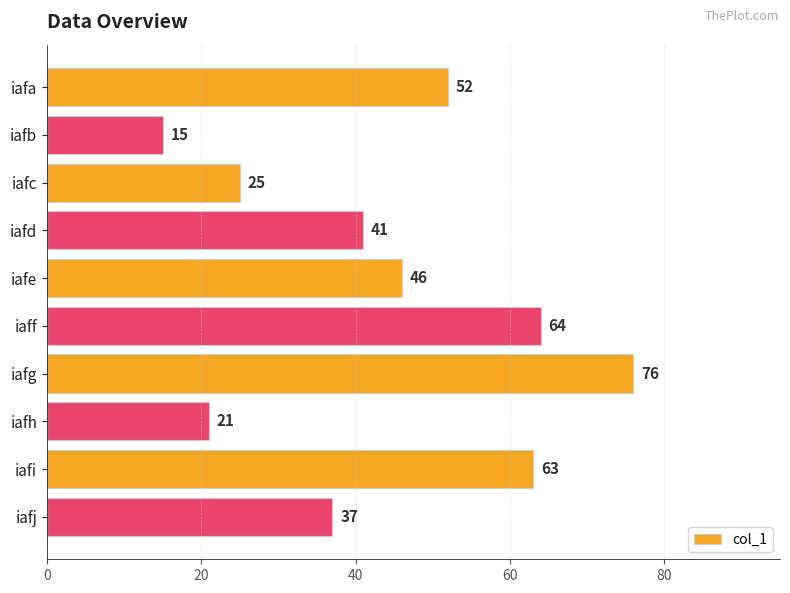

Where is the data nearest to the value 45?

iafe